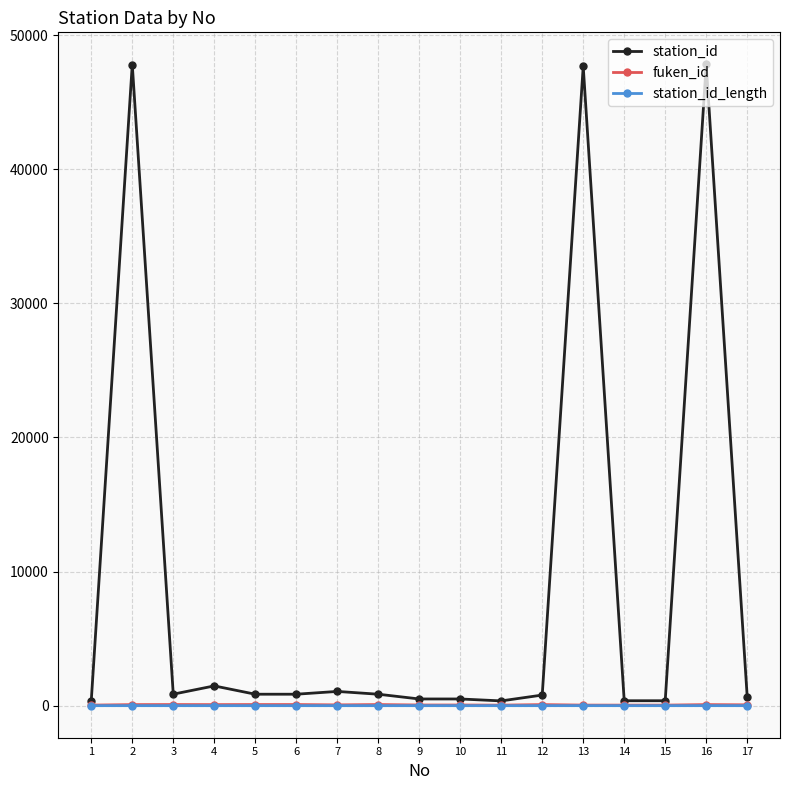

What is the greatest value displayed?

47815